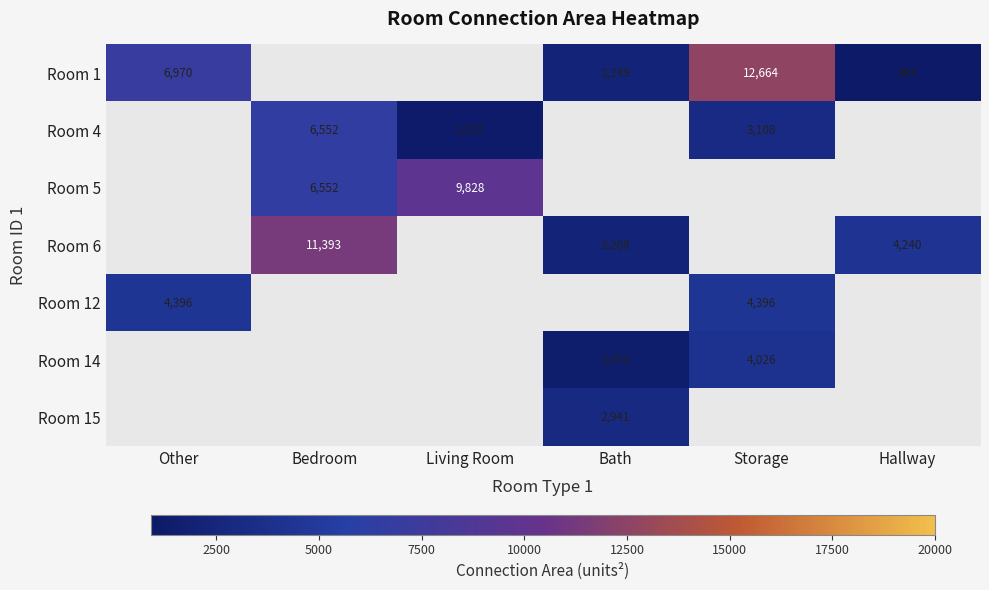

The Room 4 series shows 1232 at Living Room. True or false?

True